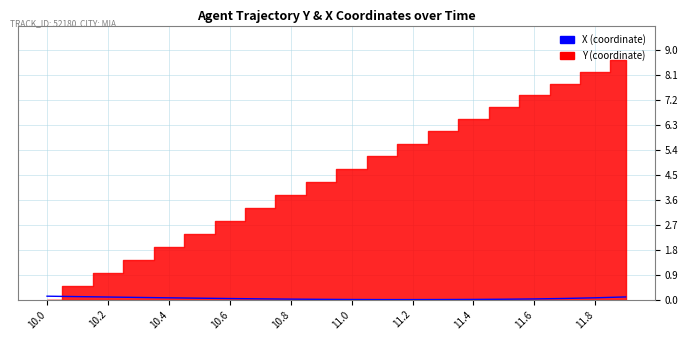

What is the label of the 6th point from the left?

11.0